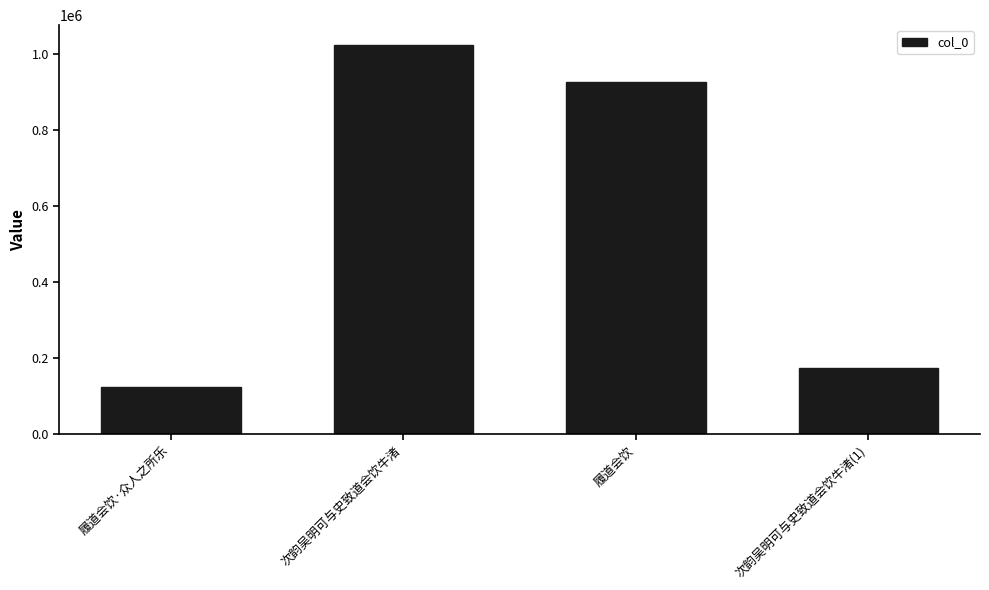

What is the value of the 1st bar from the left?

125779